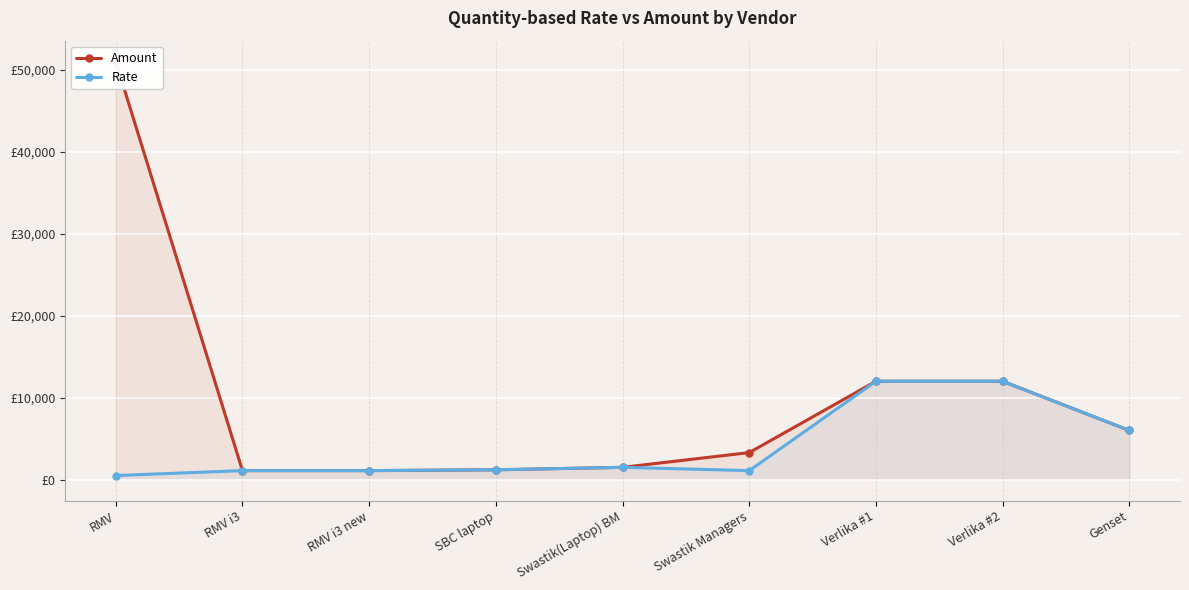

How many interior local valleys does the Rate series have?

1